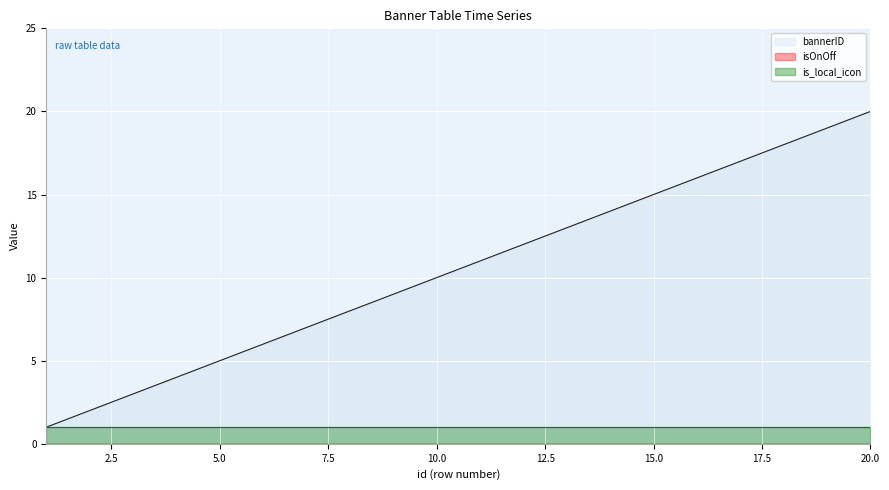

Reading left to right, extract all data points from this chart.

bannerID: 1=1	2=2	3=3	4=4	5=5	6=6	7=7	8=8	9=9	10=10	11=11	12=12	13=13	14=14	15=15	16=16	17=17	18=18	19=19	20=20
isOnOff: 1=0	2=0	3=0	4=0	5=0	6=0	7=0	8=0	9=0	10=0	11=0	12=0	13=0	14=0	15=0	16=0	17=0	18=0	19=0	20=0
is_local_icon: 1=1	2=1	3=1	4=1	5=1	6=1	7=1	8=1	9=1	10=1	11=1	12=1	13=1	14=1	15=1	16=1	17=1	18=1	19=1	20=1